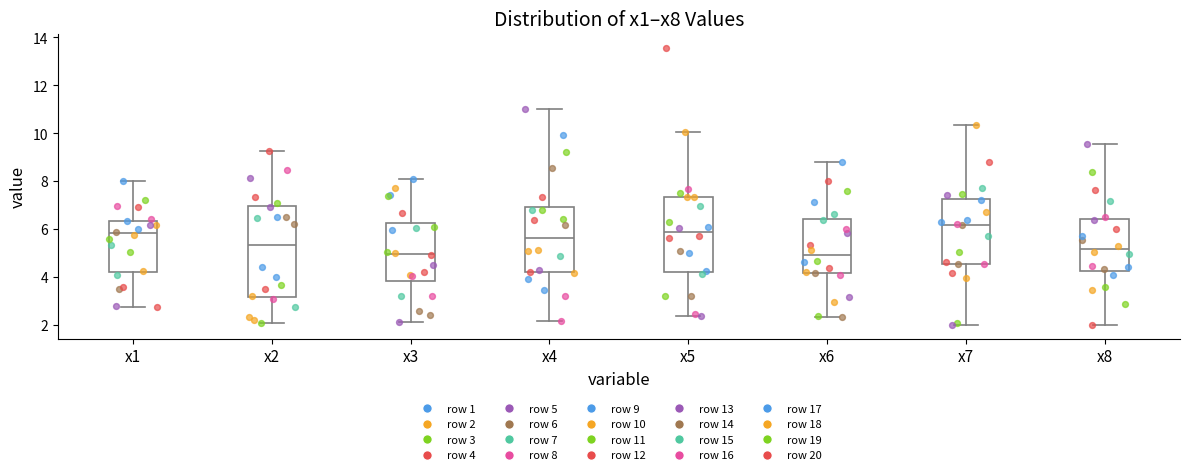

Reading left to right, read every box against the y-axis: the position of its median line, the range the box covers, and the ends of its whiskers. The values are not printed on the chart, so give them approximately, as read against the axis.

x1: median 5.8, box 4.2 to 6.4, whiskers 2.8 to 8.0
x2: median 5.4, box 3.2 to 7.0, whiskers 2.0 to 9.2
x3: median 5.0, box 3.8 to 6.2, whiskers 2.2 to 8.0
x4: median 5.6, box 4.2 to 7.0, whiskers 2.2 to 11.0
x5: median 5.8, box 4.2 to 7.4, whiskers 2.4 to 10.0
x6: median 5.0, box 4.2 to 6.4, whiskers 2.4 to 8.8
x7: median 6.2, box 4.6 to 7.2, whiskers 2.0 to 10.4
x8: median 5.2, box 4.2 to 6.4, whiskers 2.0 to 9.6